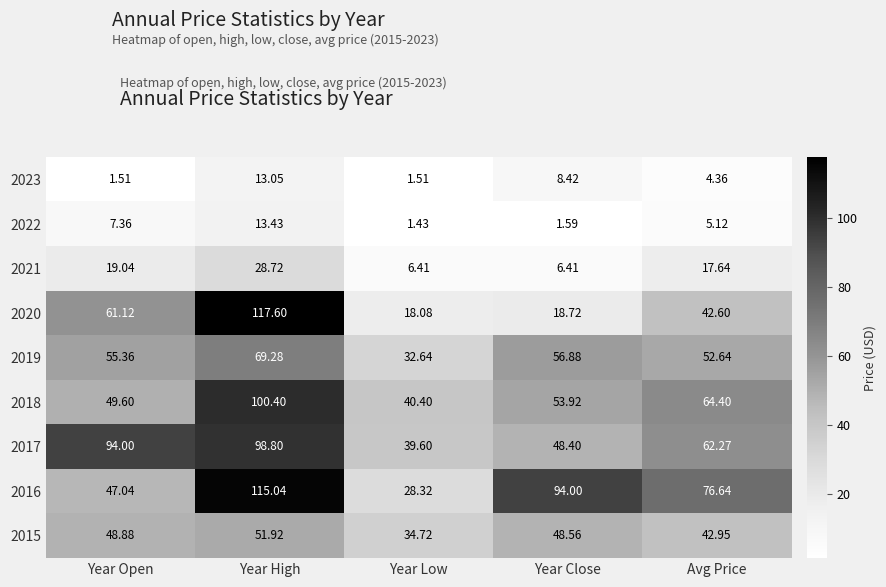

Where does the 2017 series first go above 62?

Year Open